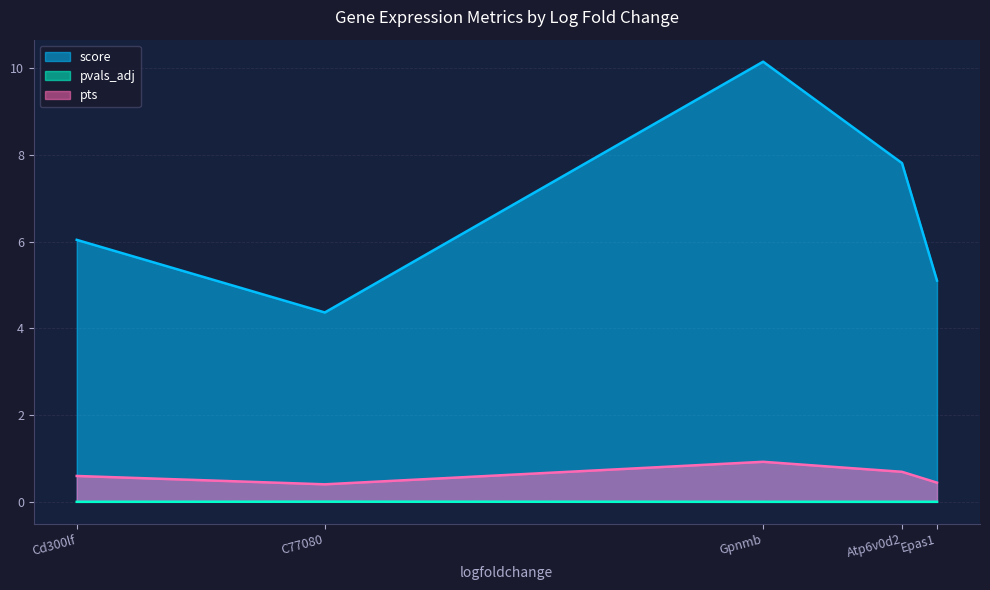

At which category does the chart reach its peak across all series?

Gpnmb